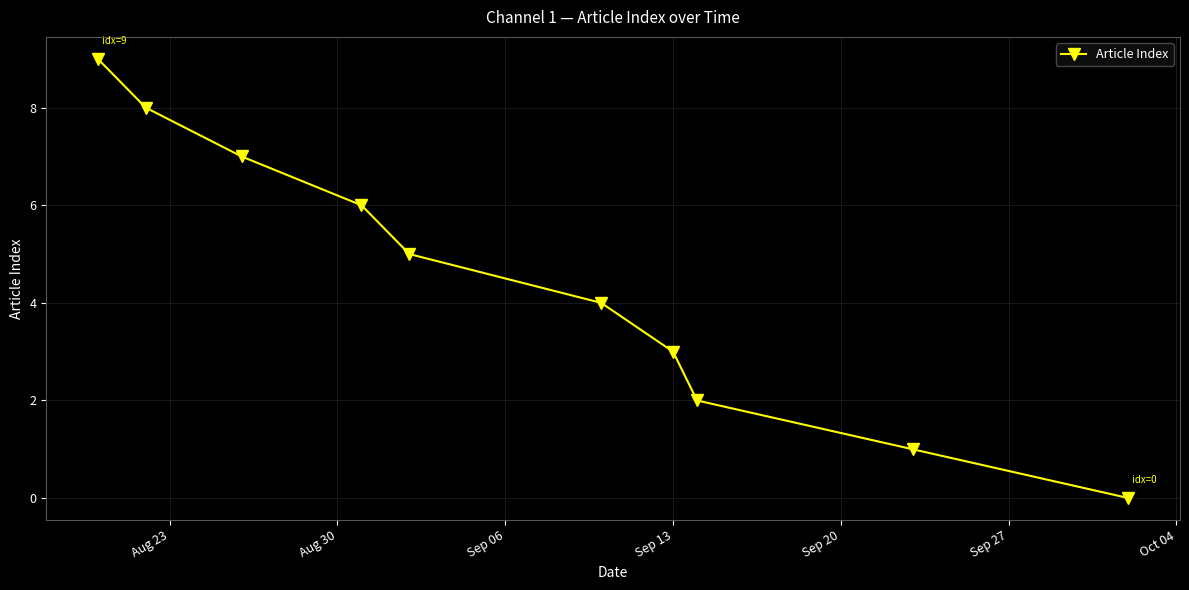

What is the sum of all values?

45